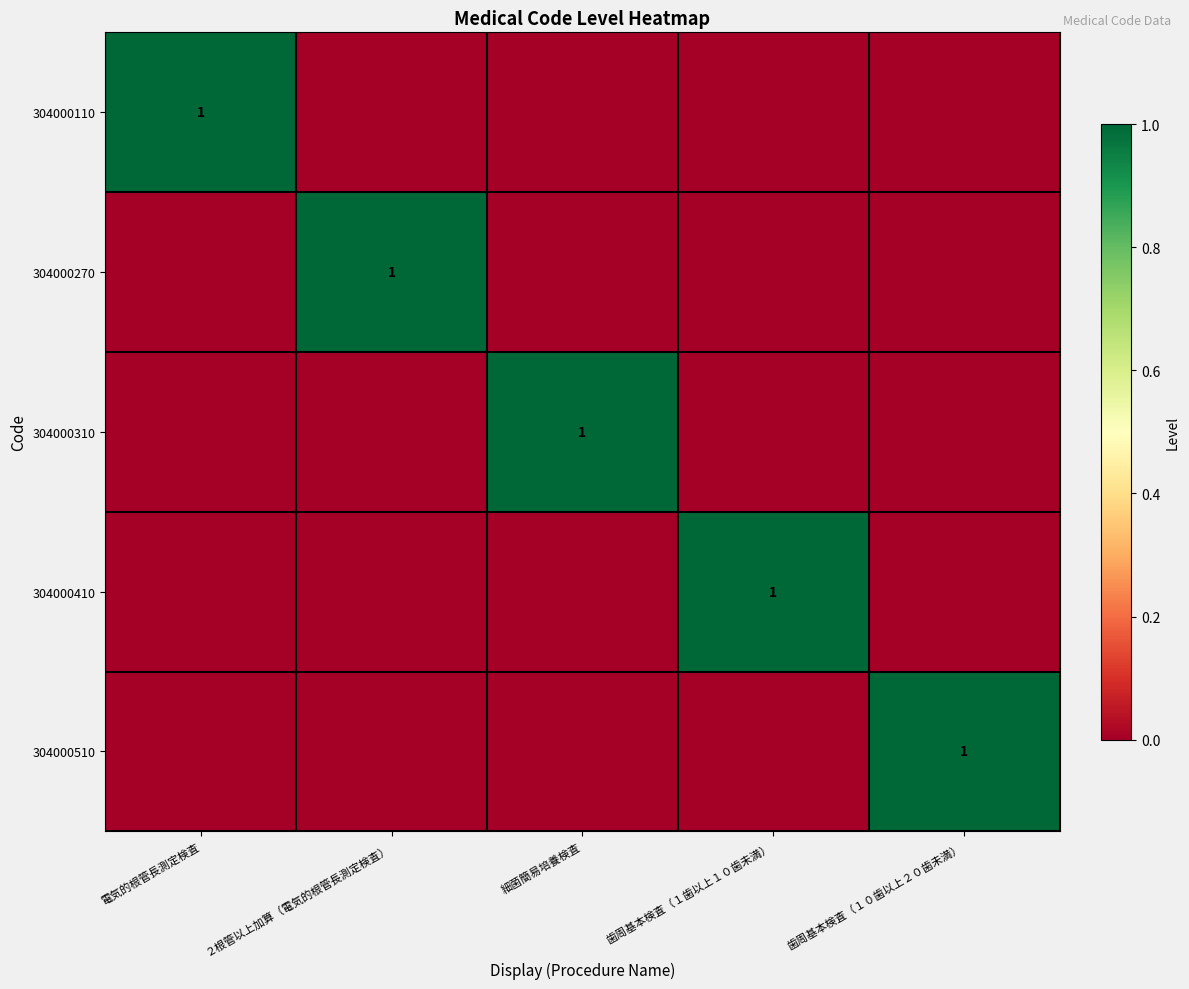

The value of 304000410 at 歯周基本検査（１歯以上１０歯未満） is 1. True or false?

True